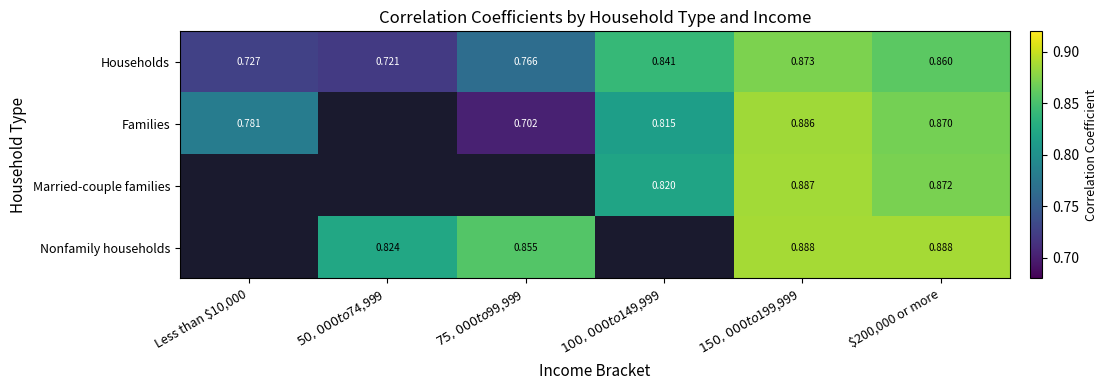

True or false: Married-couple families has a value of 1.3 at $150,000 to $199,999.

False